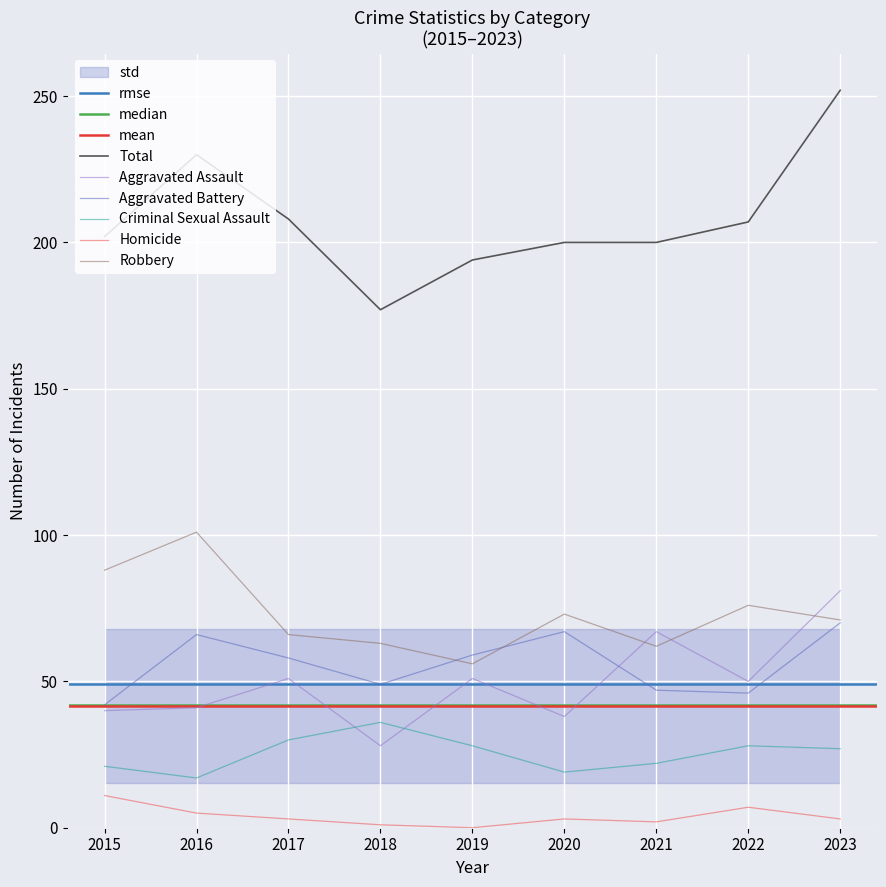

Reading right to left, what are all the values shown in this chart?

Aggravated Assault: 2023=81	2022=50	2021=67	2020=38	2019=51	2018=28	2017=51	2016=41	2015=40
Aggravated Battery: 2023=70	2022=46	2021=47	2020=67	2019=59	2018=49	2017=58	2016=66	2015=42
Criminal Sexual Assault: 2023=27	2022=28	2021=22	2020=19	2019=28	2018=36	2017=30	2016=17	2015=21
Homicide: 2023=3	2022=7	2021=2	2020=3	2019=0	2018=1	2017=3	2016=5	2015=11
Robbery: 2023=71	2022=76	2021=62	2020=73	2019=56	2018=63	2017=66	2016=101	2015=88
Total: 2023=252	2022=207	2021=200	2020=200	2019=194	2018=177	2017=208	2016=230	2015=202